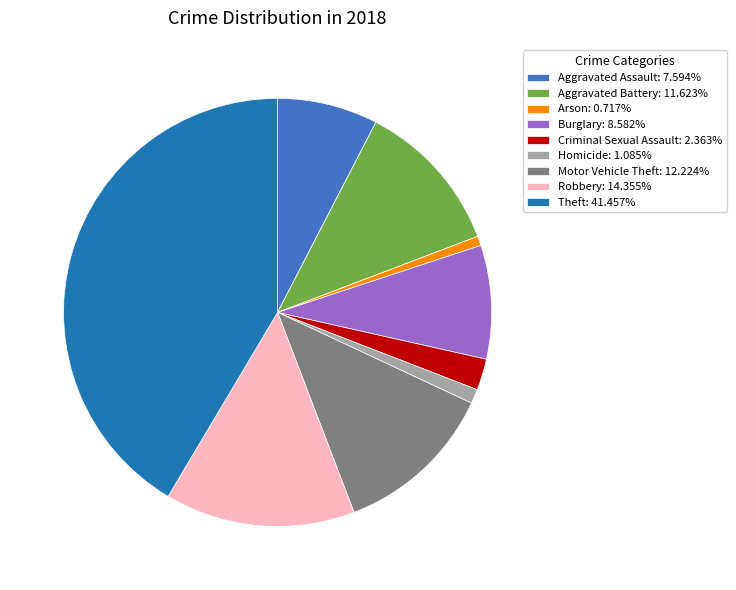

Approximately how many times larger is the value at Aggravated Assault: 7.594% compared to Homicide: 1.085%?

7.0